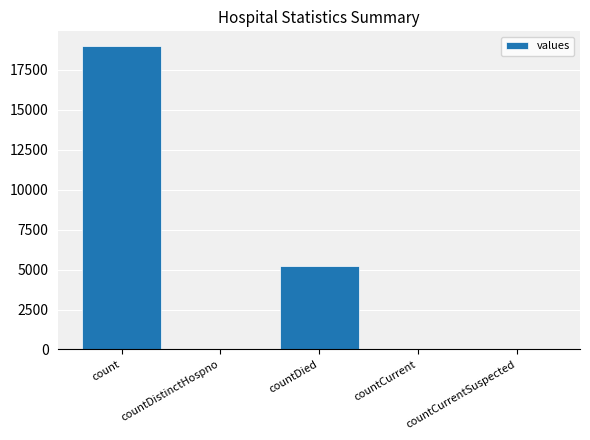

Where is the data nearest to the value 9485?

countDied